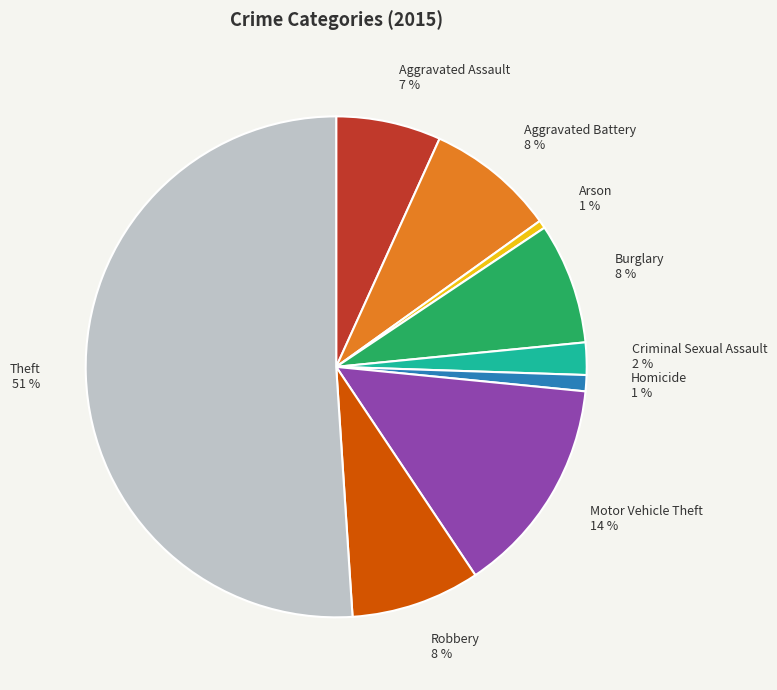

What percentage is the Arson 1 % slice, to the nearest percent?

1%